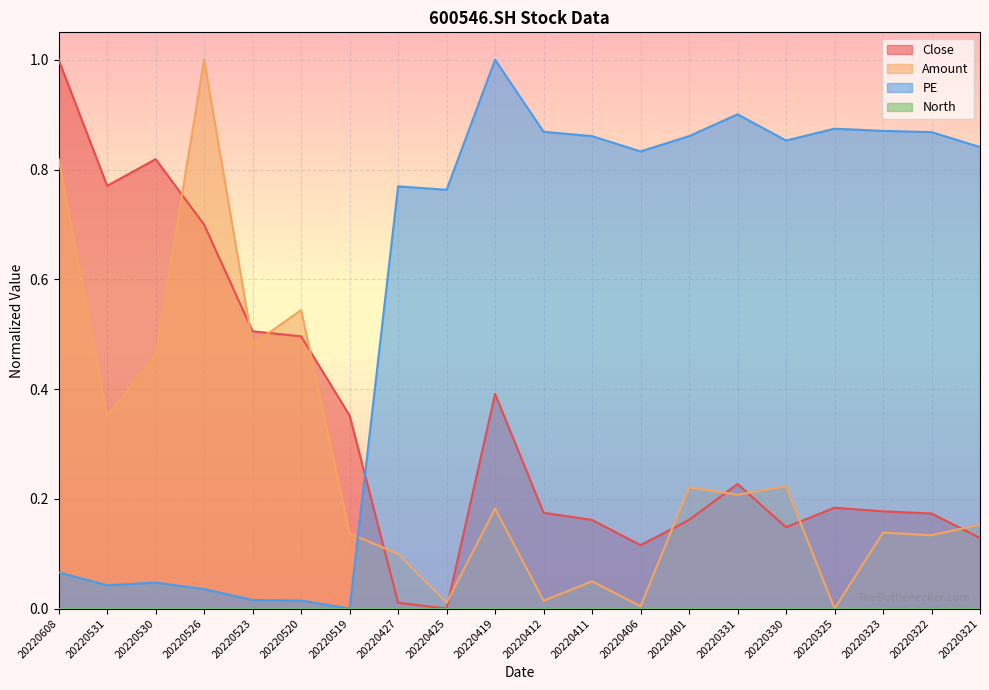

List the labels in order of Close value, largest first.

20220608, 20220530, 20220531, 20220526, 20220523, 20220520, 20220419, 20220519, 20220331, 20220325, 20220323, 20220412, 20220322, 20220411, 20220401, 20220330, 20220321, 20220406, 20220427, 20220425